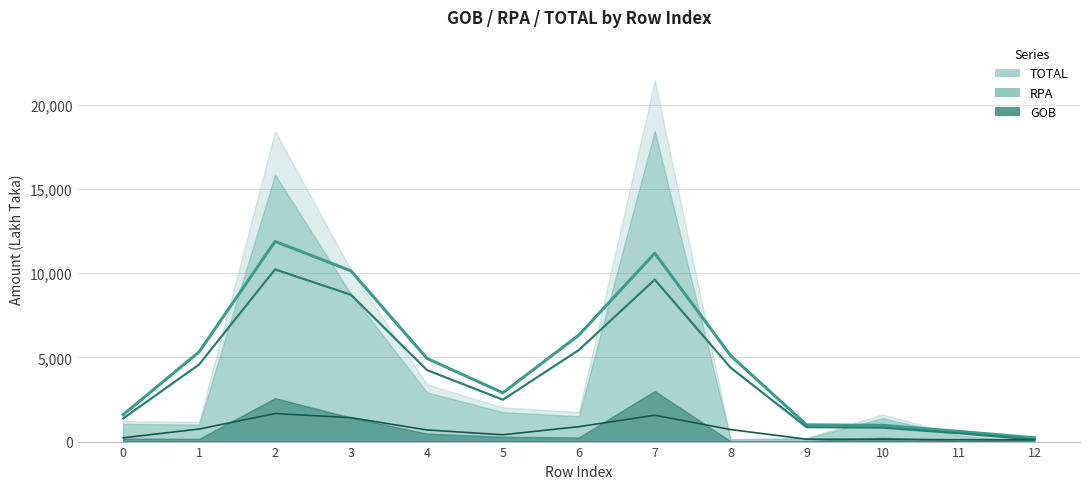

Rank the categories by RPA value from lowest to highest.

12, 8, 9, 11, 1, 0, 10, 6, 5, 4, 3, 2, 7